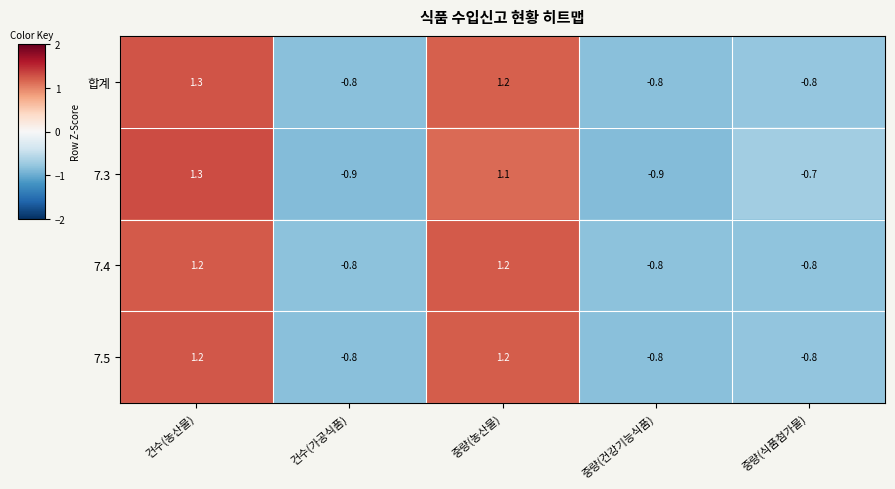

What is the sum of the 7.5 values at 건수(가공식품) and 중량(농산물)?

0.4